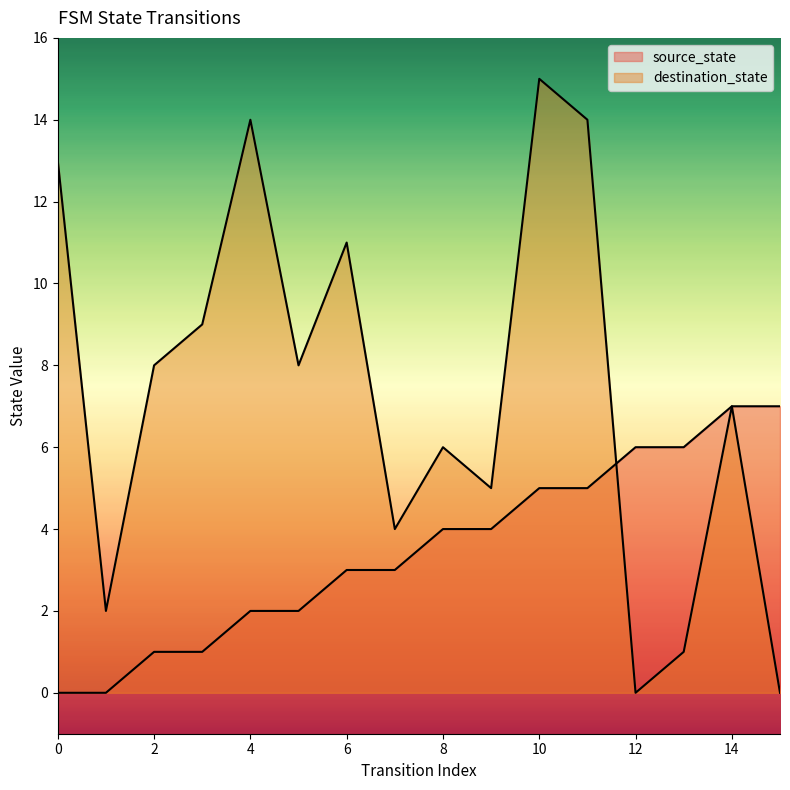

Reading left to right, what are all the values shown in this chart?

source_state: 0=0	1=0	2=1	3=1	4=2	5=2	6=3	7=3	8=4	9=4	10=5	11=5	12=6	13=6	14=7	15=7
destination_state: 0=13	1=2	2=8	3=9	4=14	5=8	6=11	7=4	8=6	9=5	10=15	11=14	12=0	13=1	14=7	15=0